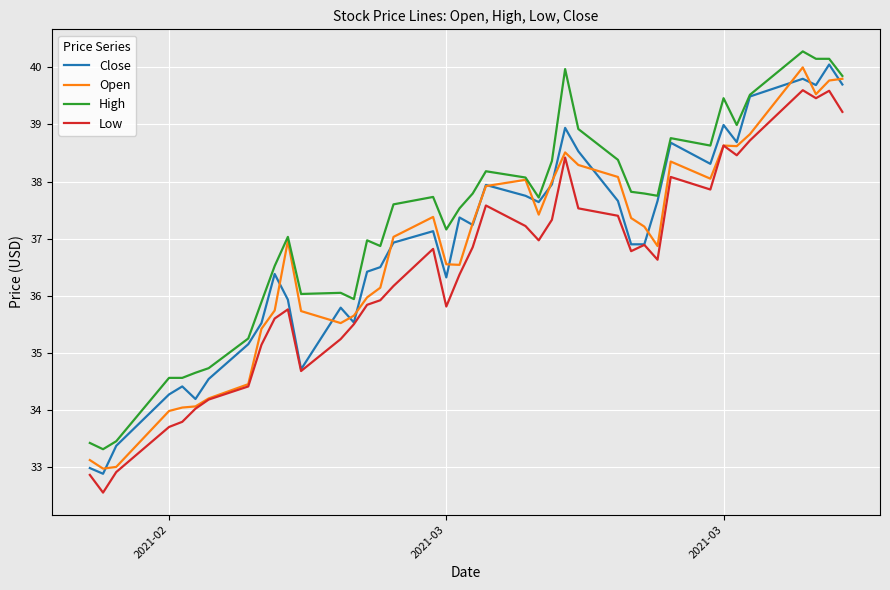

Which series has the largest total across all categories?

High